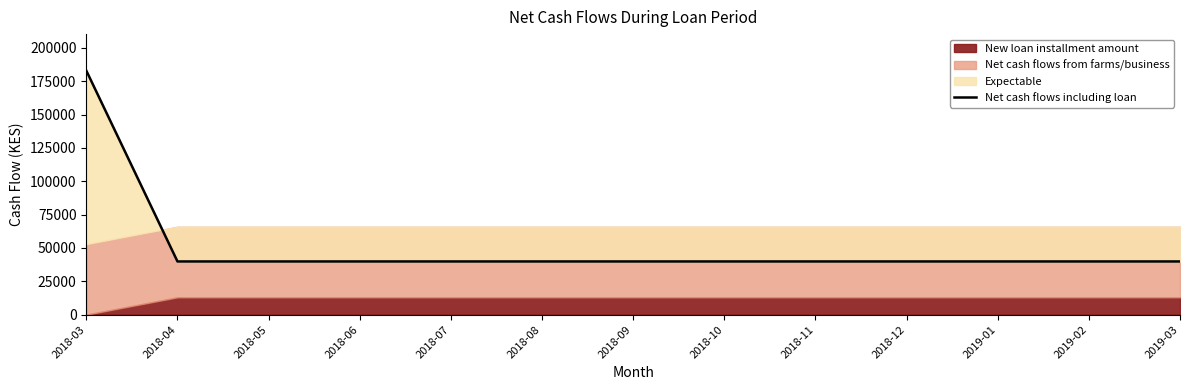

What position from the left is 2018-06?

4